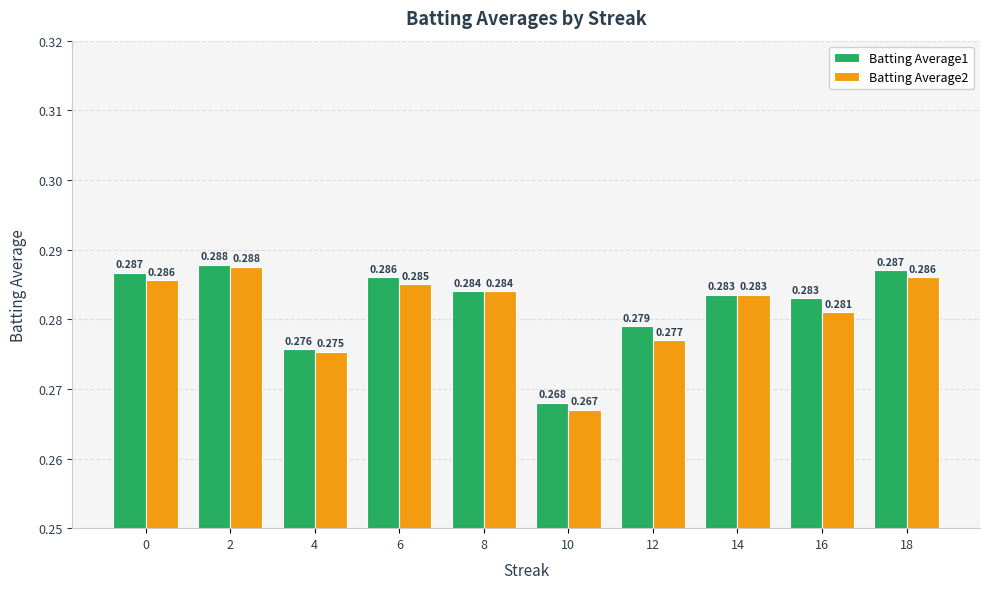

Count the Batting Average2 values in the range 0 to 1.

10